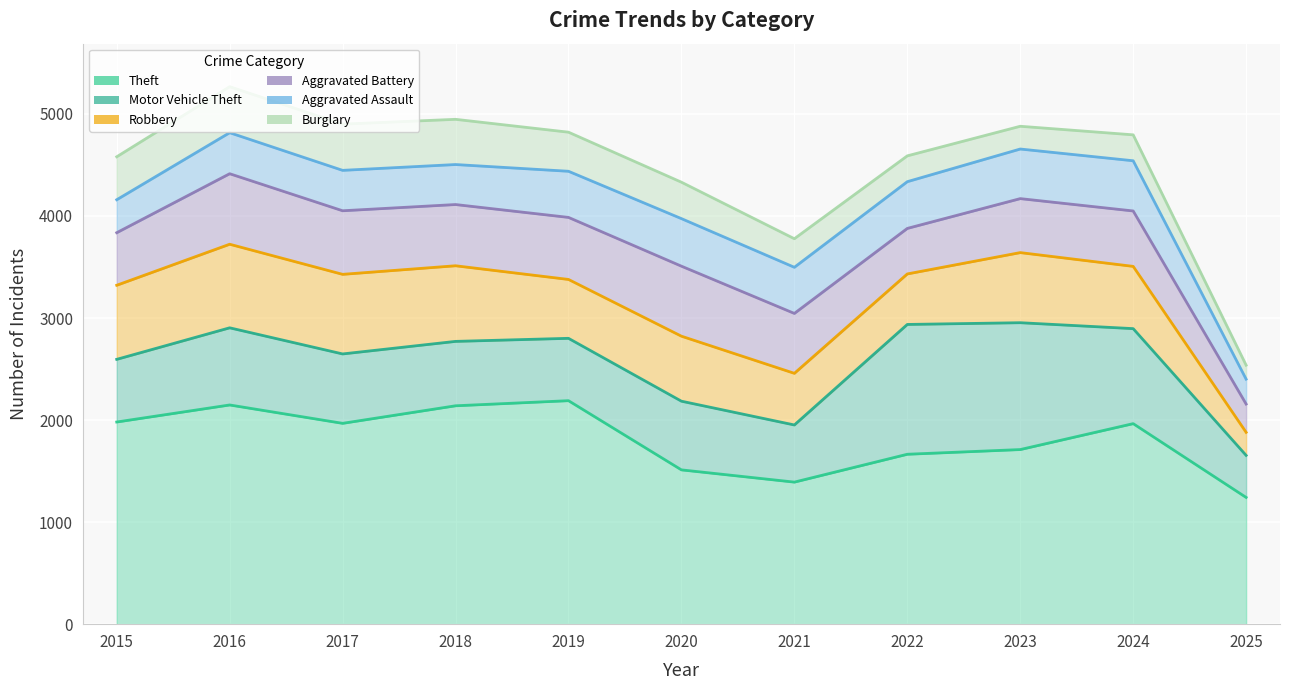

Reading right to left, what are all the values shown in this chart?

Theft: 2025=1242	2024=1965	2023=1711	2022=1665	2021=1392	2020=1512	2019=2190	2018=2140	2017=1968	2016=2148	2015=1981
Motor Vehicle Theft: 2025=412	2024=931	2023=1243	2022=1272	2021=560	2020=673	2019=611	2018=631	2017=680	2016=756	2015=614
Robbery: 2025=226	2024=610	2023=687	2022=495	2021=506	2020=637	2019=577	2018=741	2017=780	2016=819	2015=726
Aggravated Battery: 2025=277	2024=543	2023=529	2022=446	2021=587	2020=686	2019=608	2018=600	2017=623	2016=691	2015=515
Aggravated Assault: 2025=244	2024=492	2023=486	2022=458	2021=452	2020=466	2019=452	2018=392	2017=396	2016=402	2015=323
Burglary: 2025=137	2024=254	2023=223	2022=253	2021=280	2020=357	2019=383	2018=443	2017=453	2016=451	2015=421